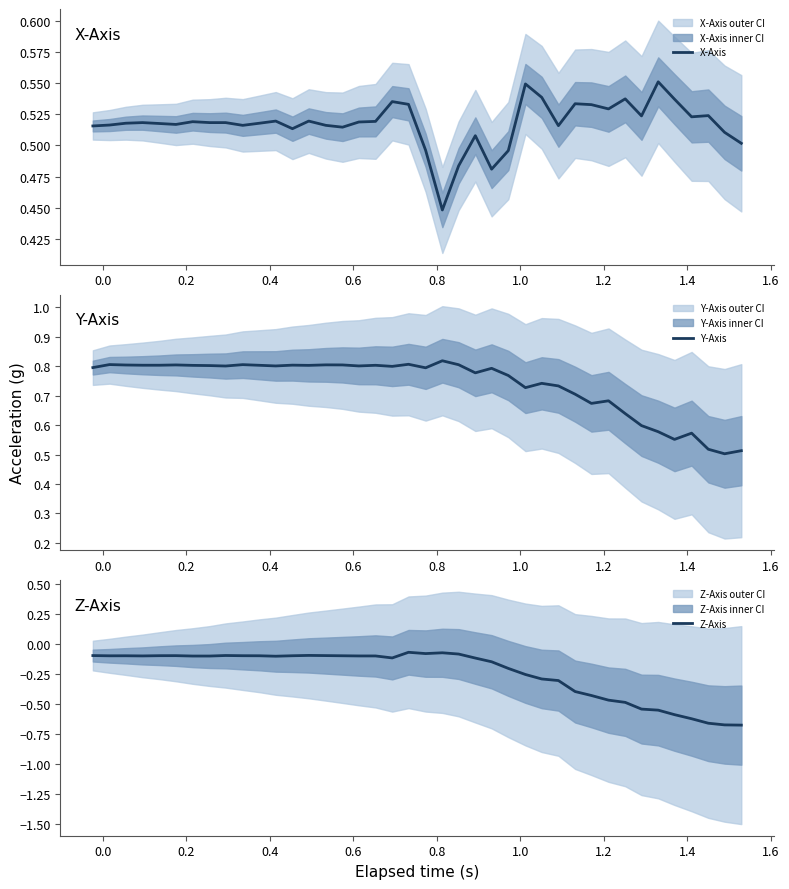

The X-Axis series shows 0.5 at 1.2. True or false?

True